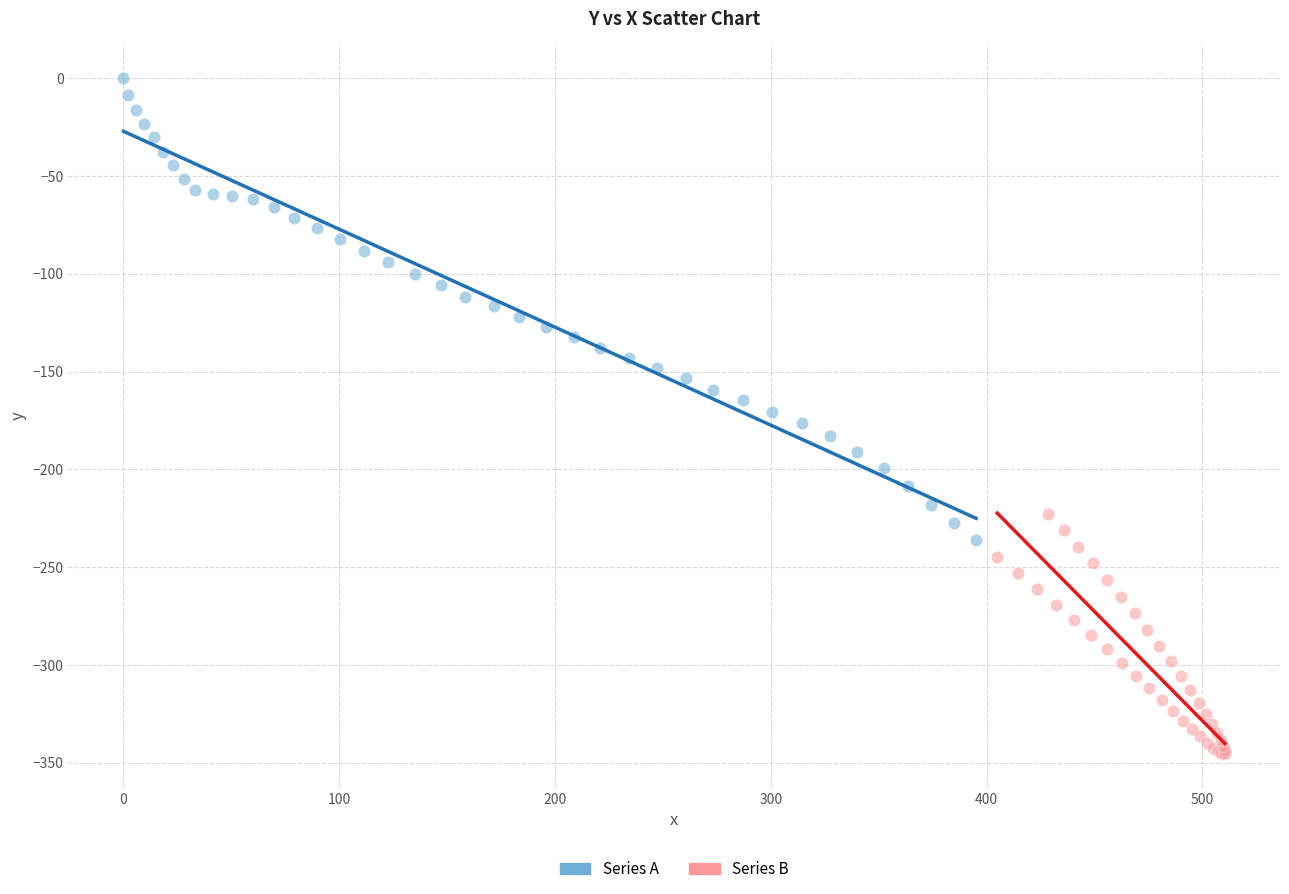

Which series contains the highest Y value?

Series A